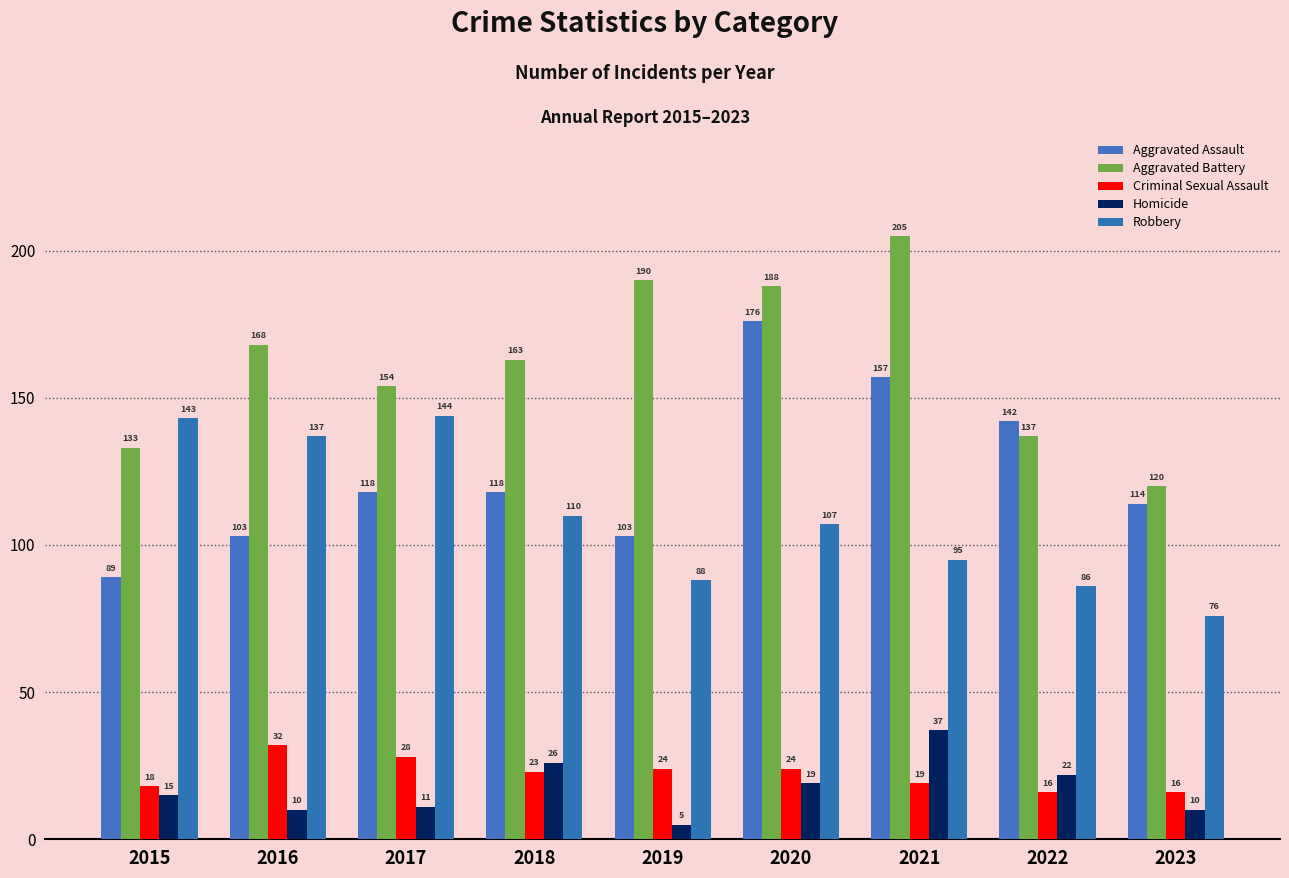

How many data points does each series have?

9